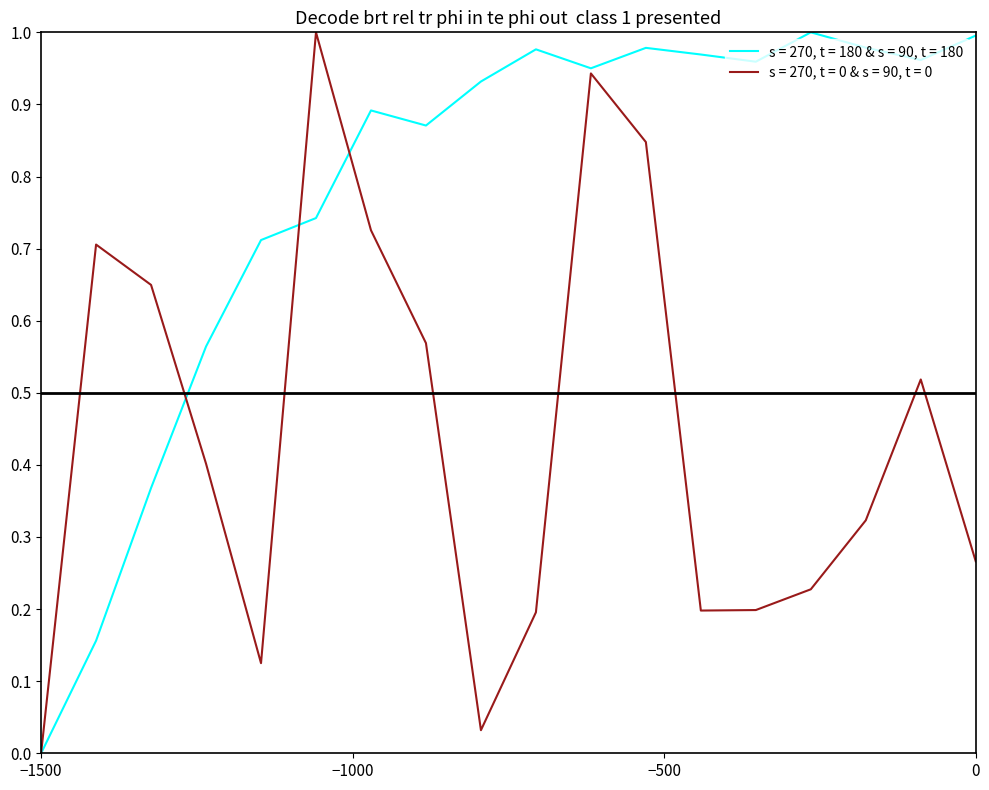

Which series has the largest total across all categories?

s = 270, t = 180 & s = 90, t = 180